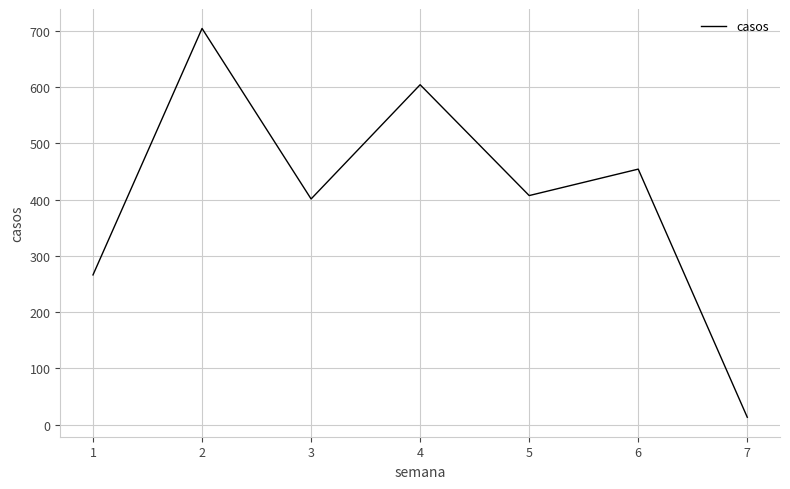

Is it true that the value at 4 is 223?

False